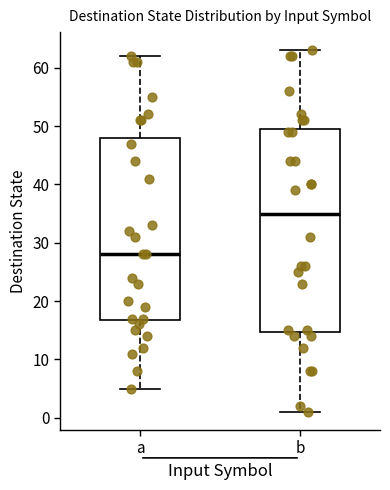

Which box is the tallest, from its lower edge to its upper edge?

b